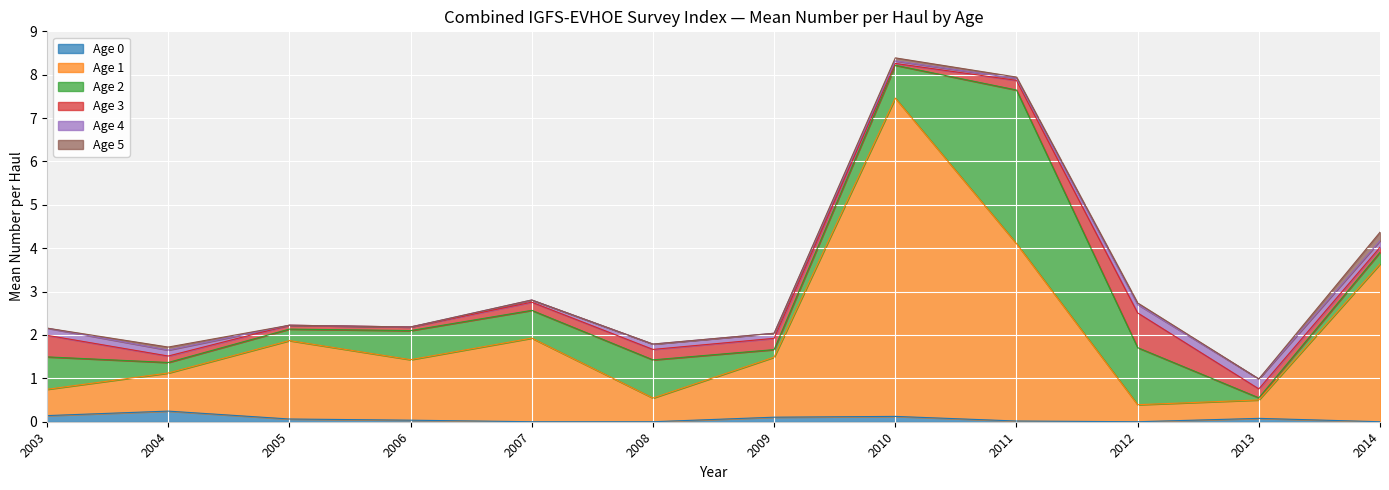

Does the chart display data point markers on the line(s)?

No